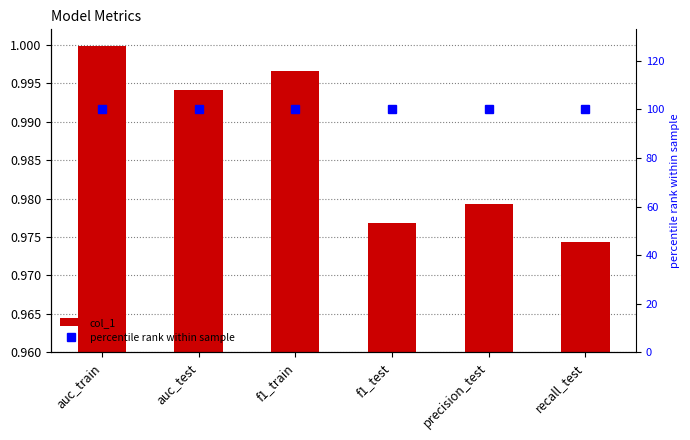

Is the value of col_1 at f1_test greater than the value of percentile rank within sample at auc_test?

No